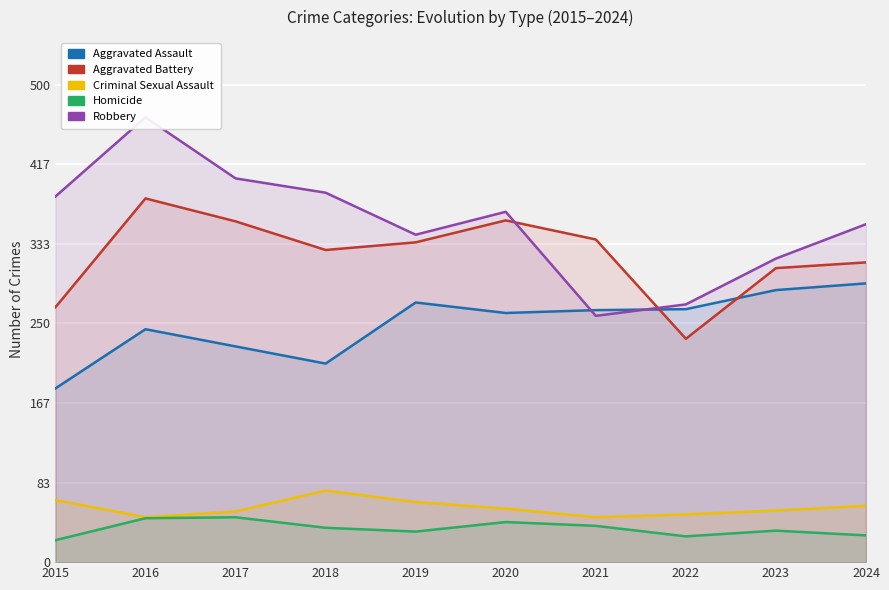

Reading left to right, extract all data points from this chart.

Aggravated Assault: 182	244	226	208	272	261	264	265	285	292
Aggravated Battery: 267	381	357	327	335	358	338	234	308	314
Criminal Sexual Assault: 65	47	53	75	63	56	47	50	54	59
Homicide: 23	46	47	36	32	42	38	27	33	28
Robbery: 383	466	402	387	343	367	258	270	318	354